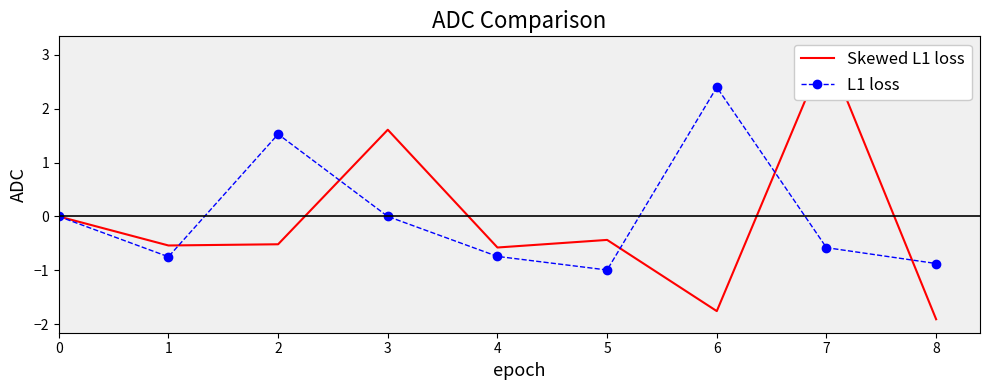

Which series has the widest spread of values?

Skewed L1 loss